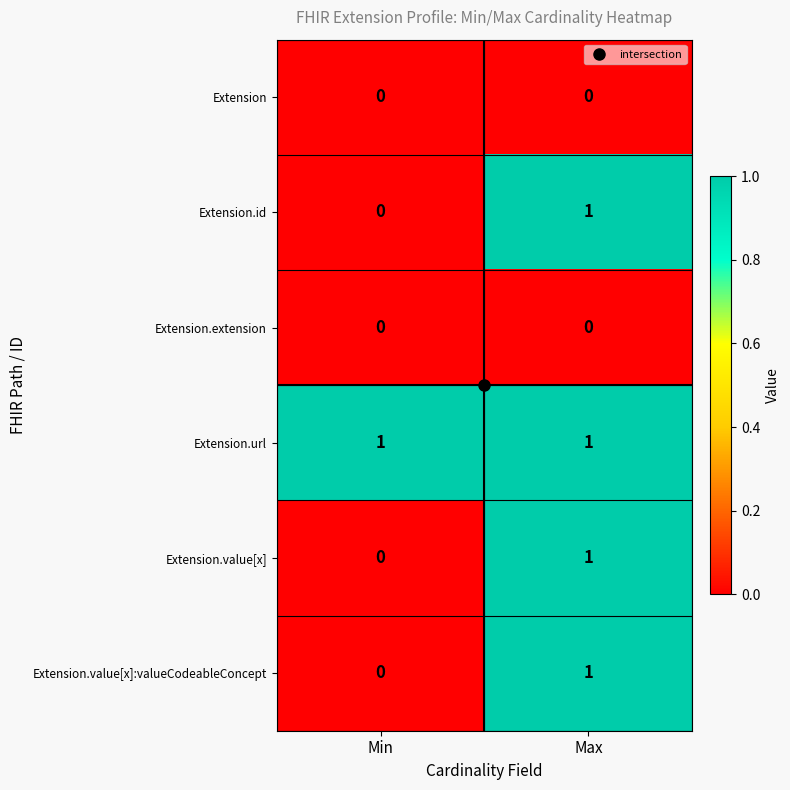

Count the number of categories in the chart.

2